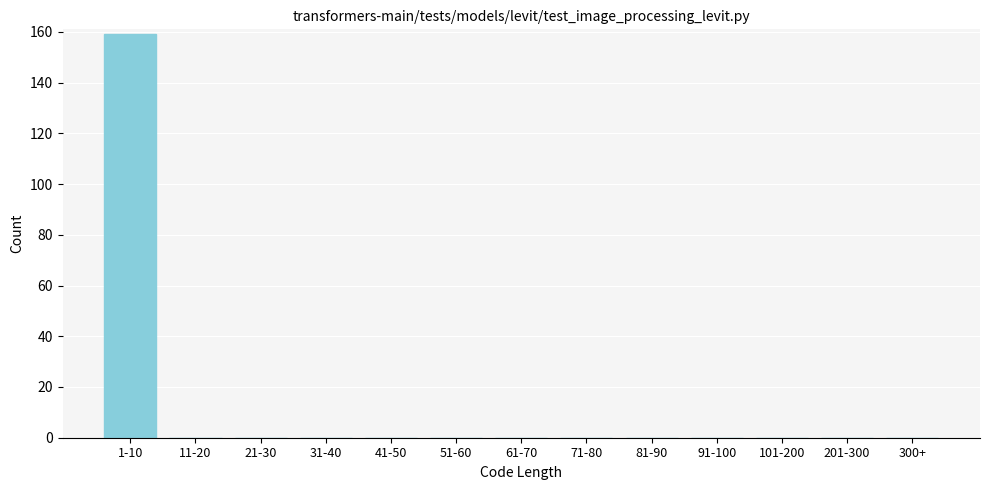

Reading left to right, transcribe all the data shown in this chart.

1-10=159	11-20=0	21-30=0	31-40=0	41-50=0	51-60=0	61-70=0	71-80=0	81-90=0	91-100=0	101-200=0	201-300=0	300+=0